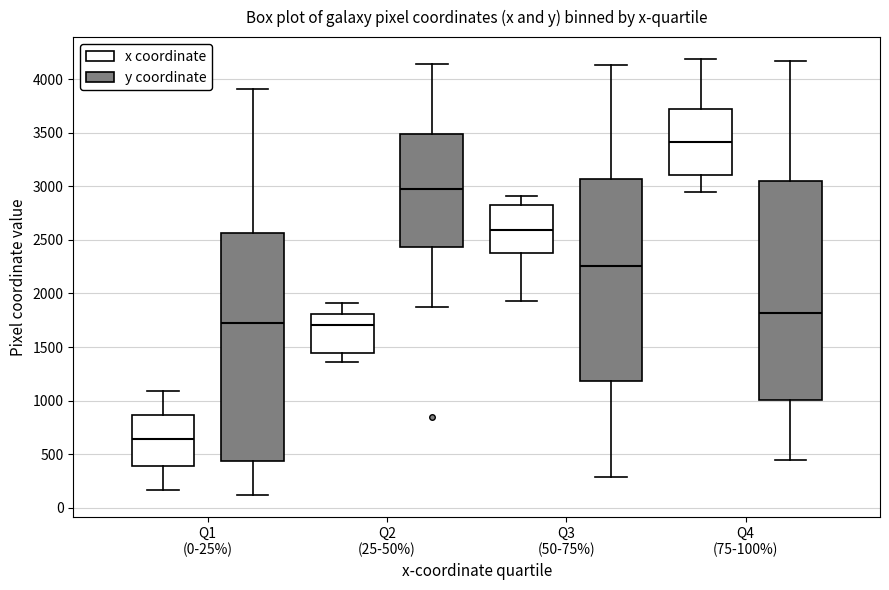

Which box's median line is the highest?

Q4 (75-100%) (x coordinate)